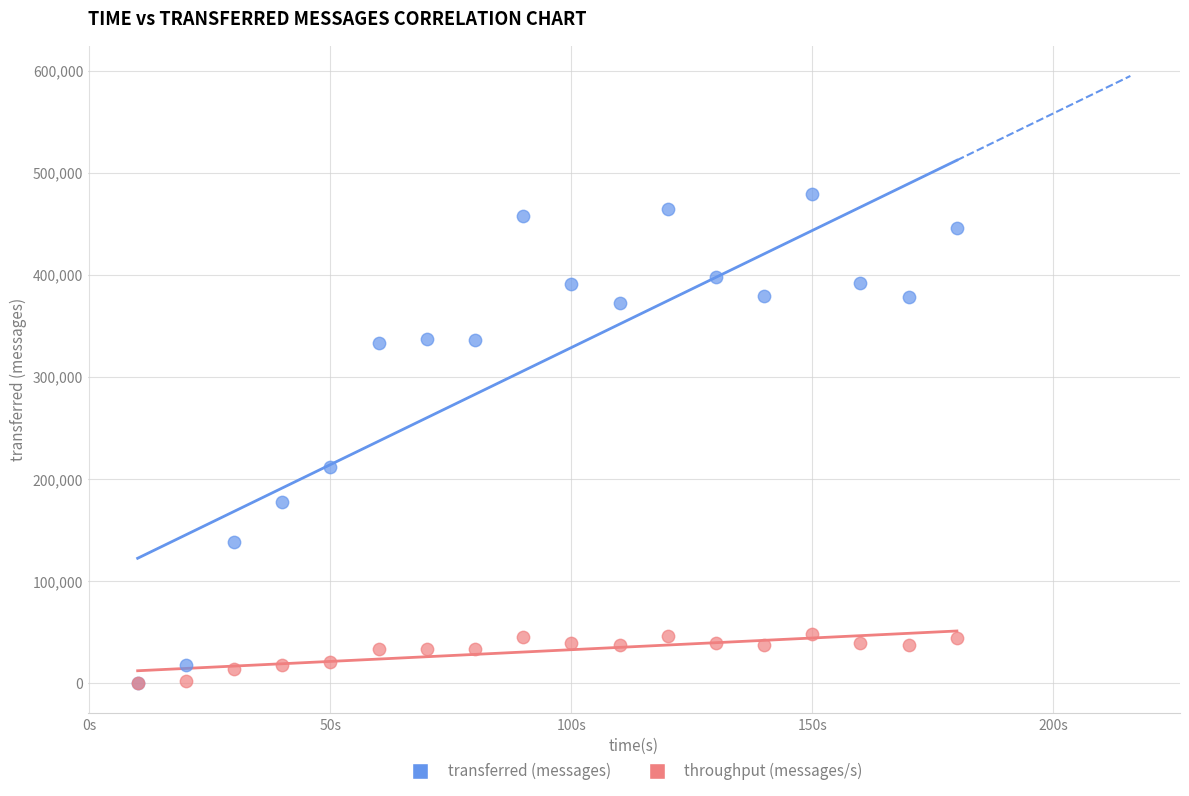

Across all series, what Y value is closest to 239470?

212280